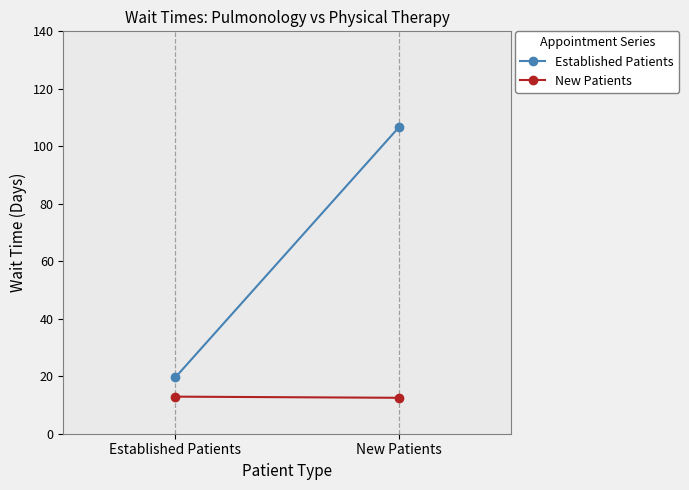

What is the difference between the New Patients values at New Patients and Established Patients?

0.4